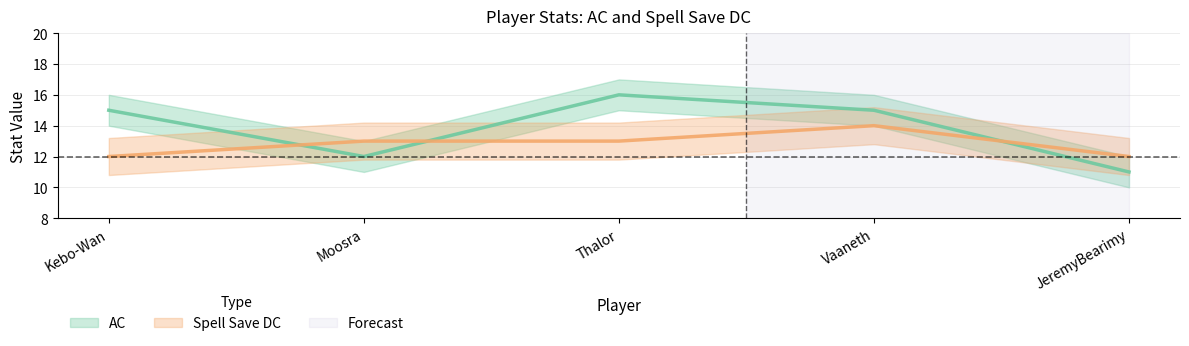

The AC series shows 23 at Vaaneth. True or false?

False